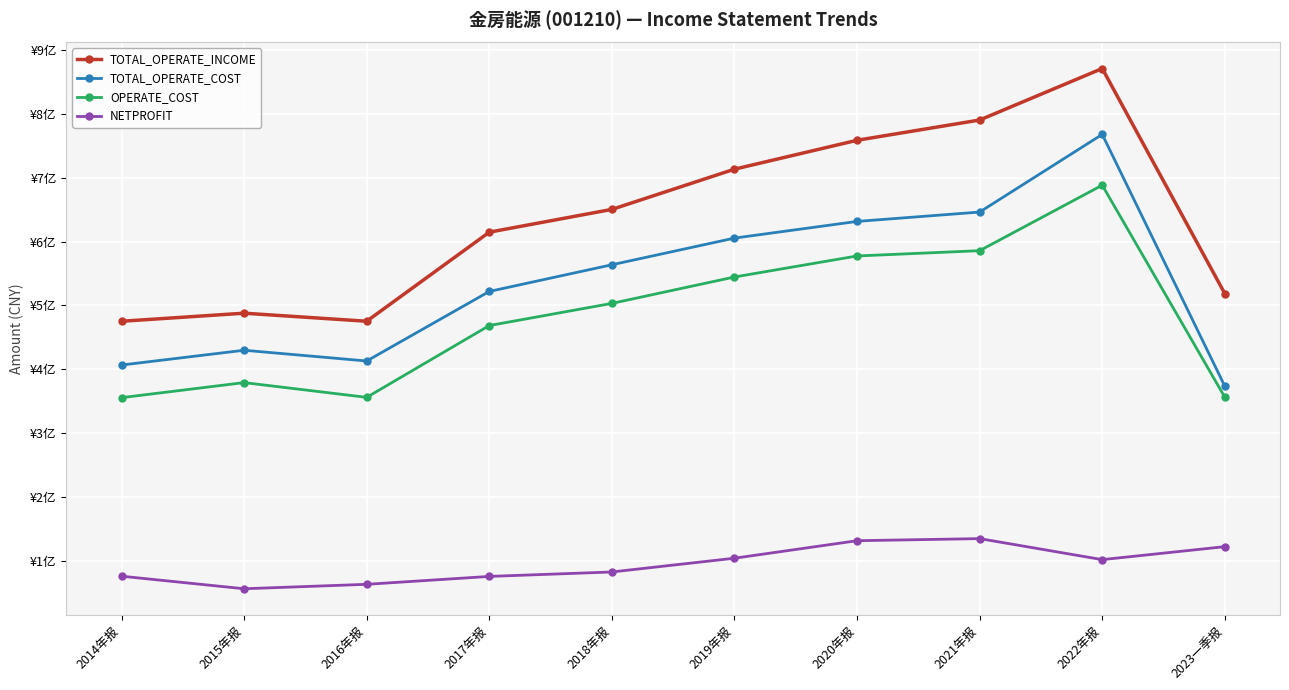

True or false: OPERATE_COST has a value of 294851697.4 at 2021年报.

False